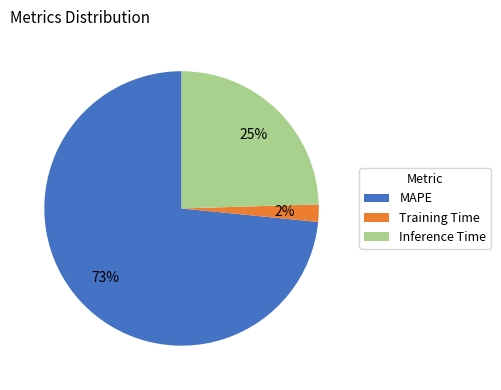

Is MAPE the majority of the pie?

Yes